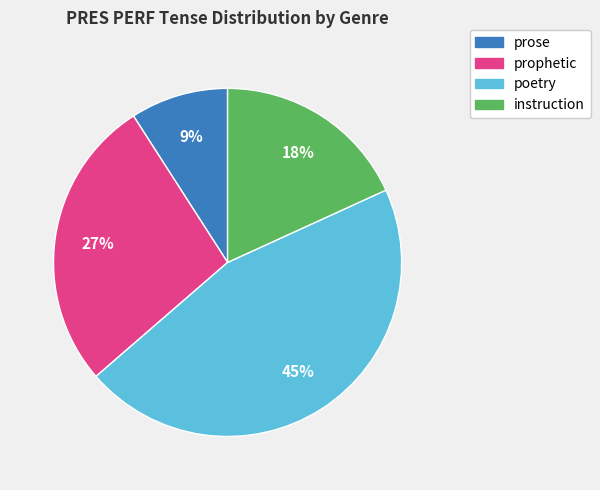

To the nearest percent, what is the difference between the largest and smallest slice percentages?

36%